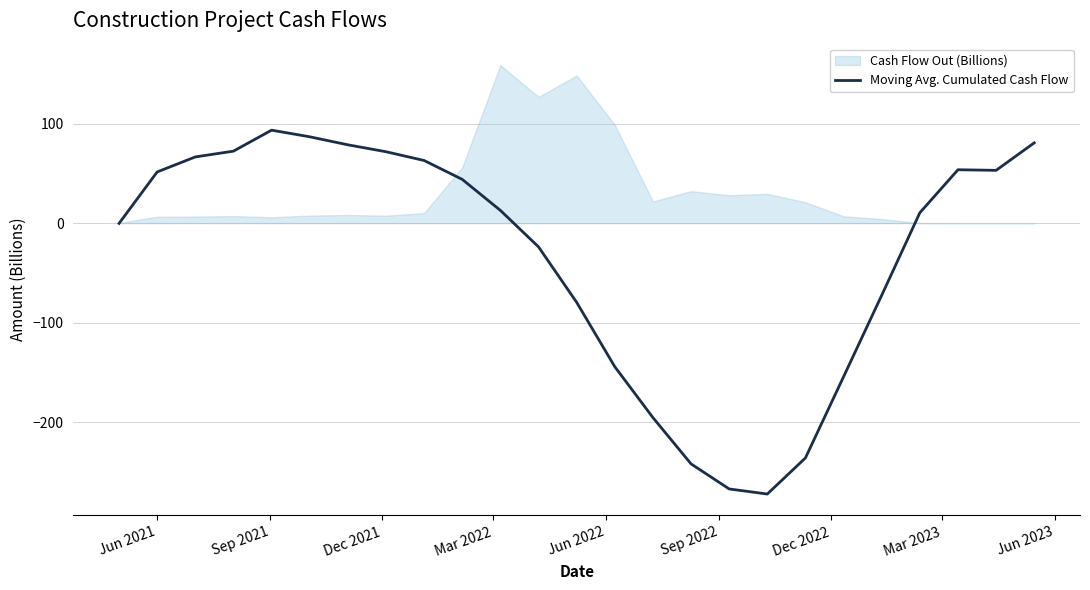

What is the sum of all values?

-847.8